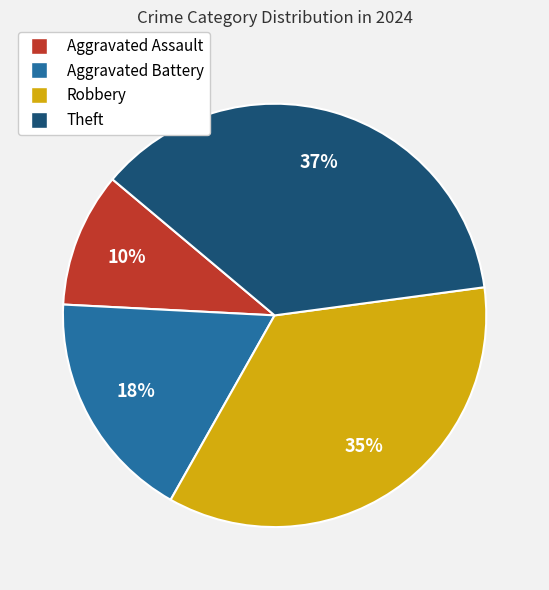

Is the sum of Robbery and Aggravated Assault greater than half?

No